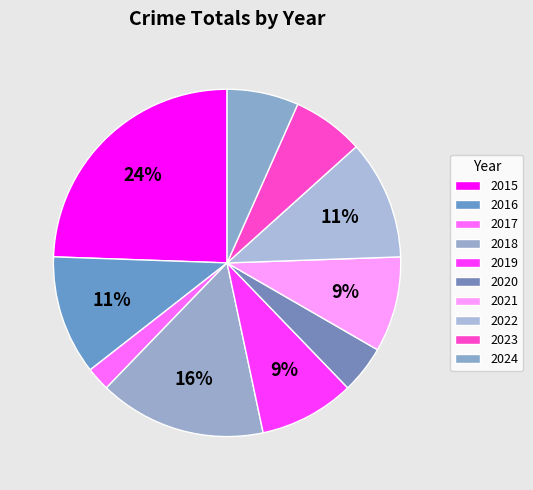

Combined, do 2023 and 2016 account for over 50%?

No